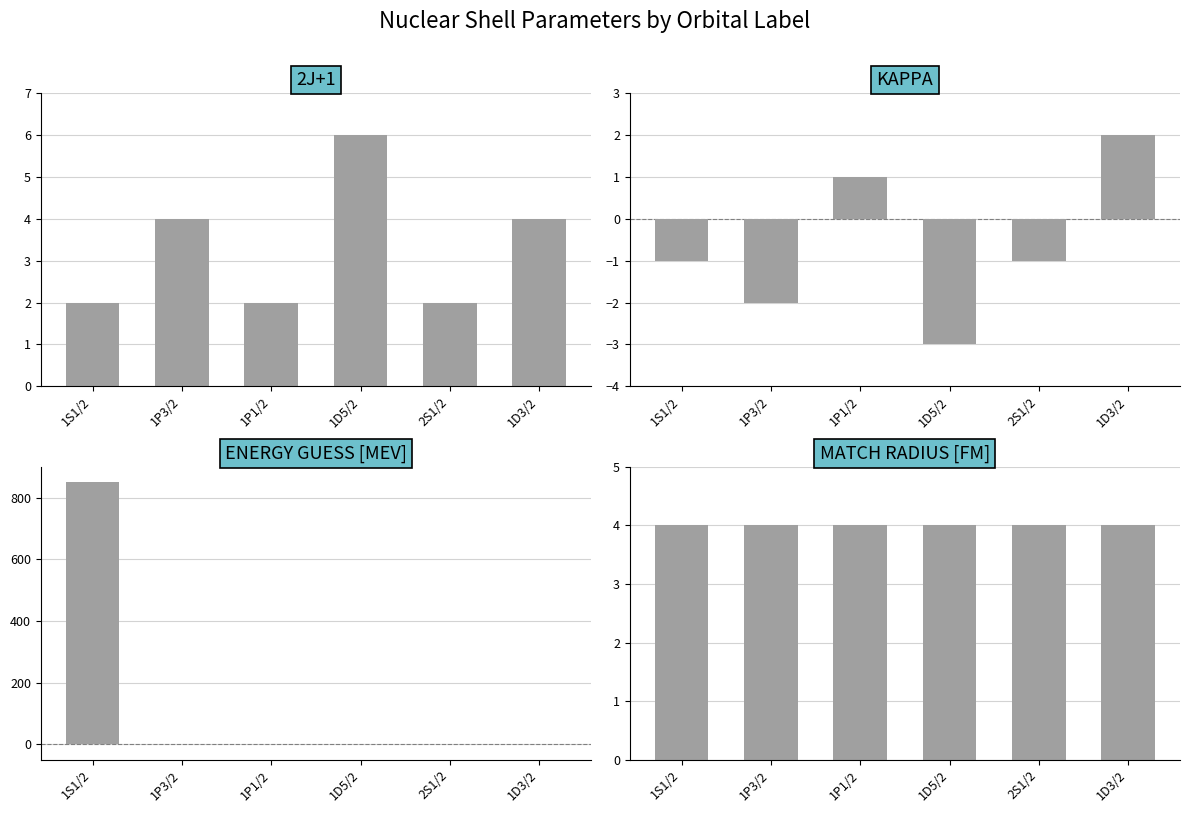

At how many categories does at least one series exceed 115?

1